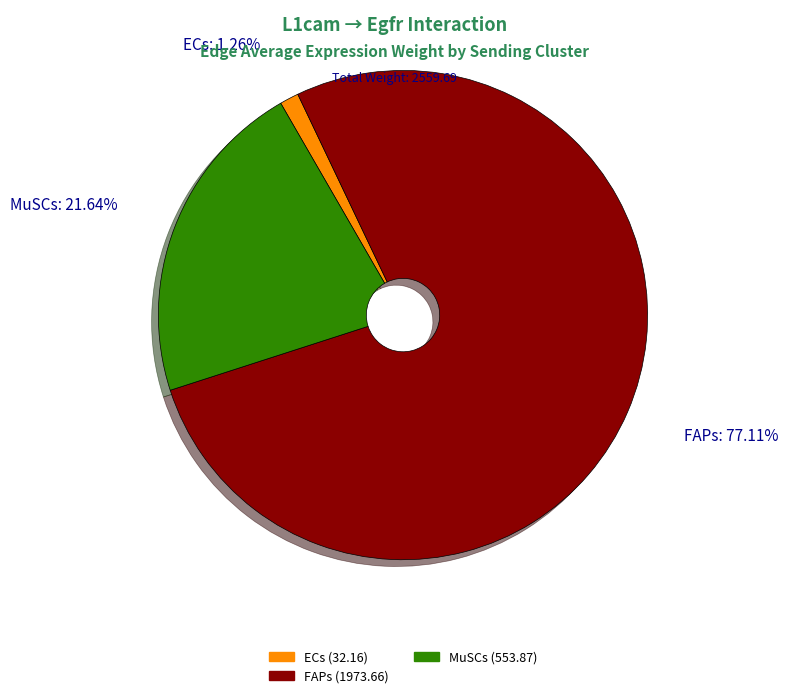

To the nearest percent, what is the difference between the largest and smallest slice percentages?

76%